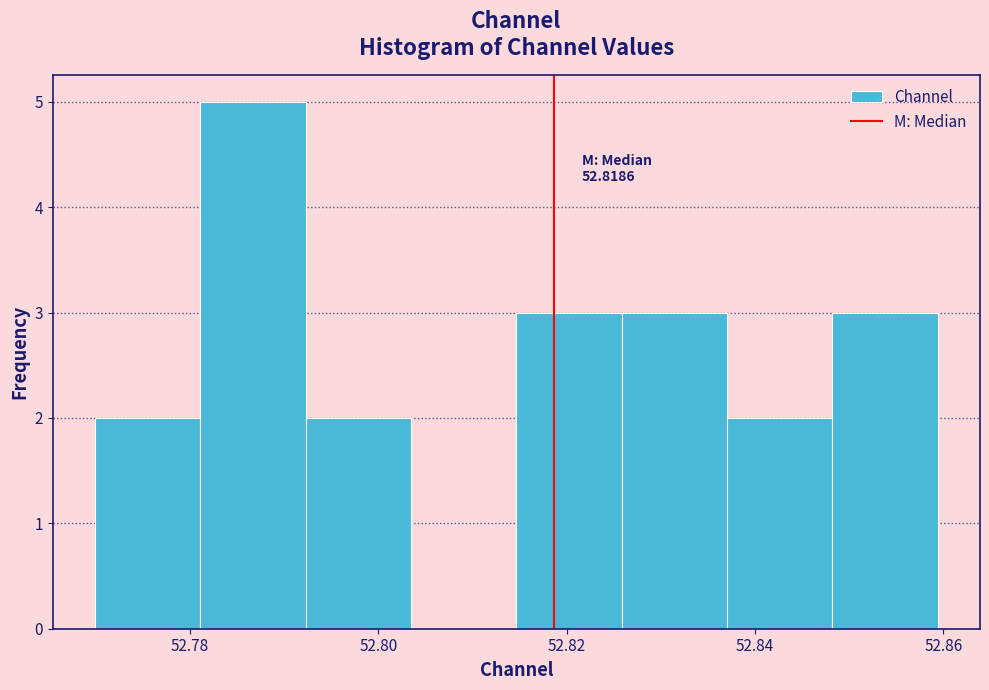

Which range on the x-axis has the tallest bar?

52.782 to 52.792